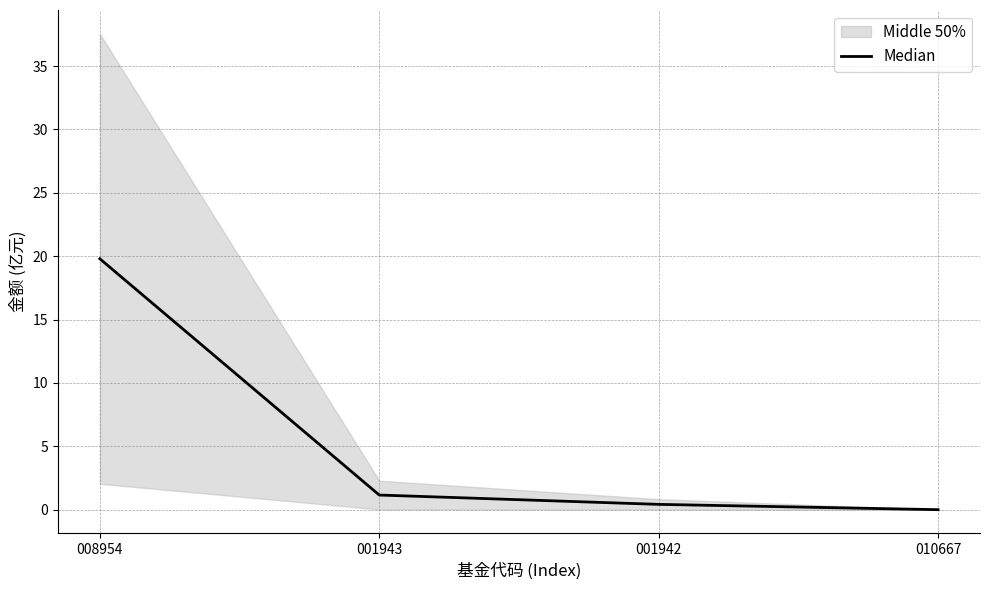

Between 010667 and 008954, which is larger?

008954